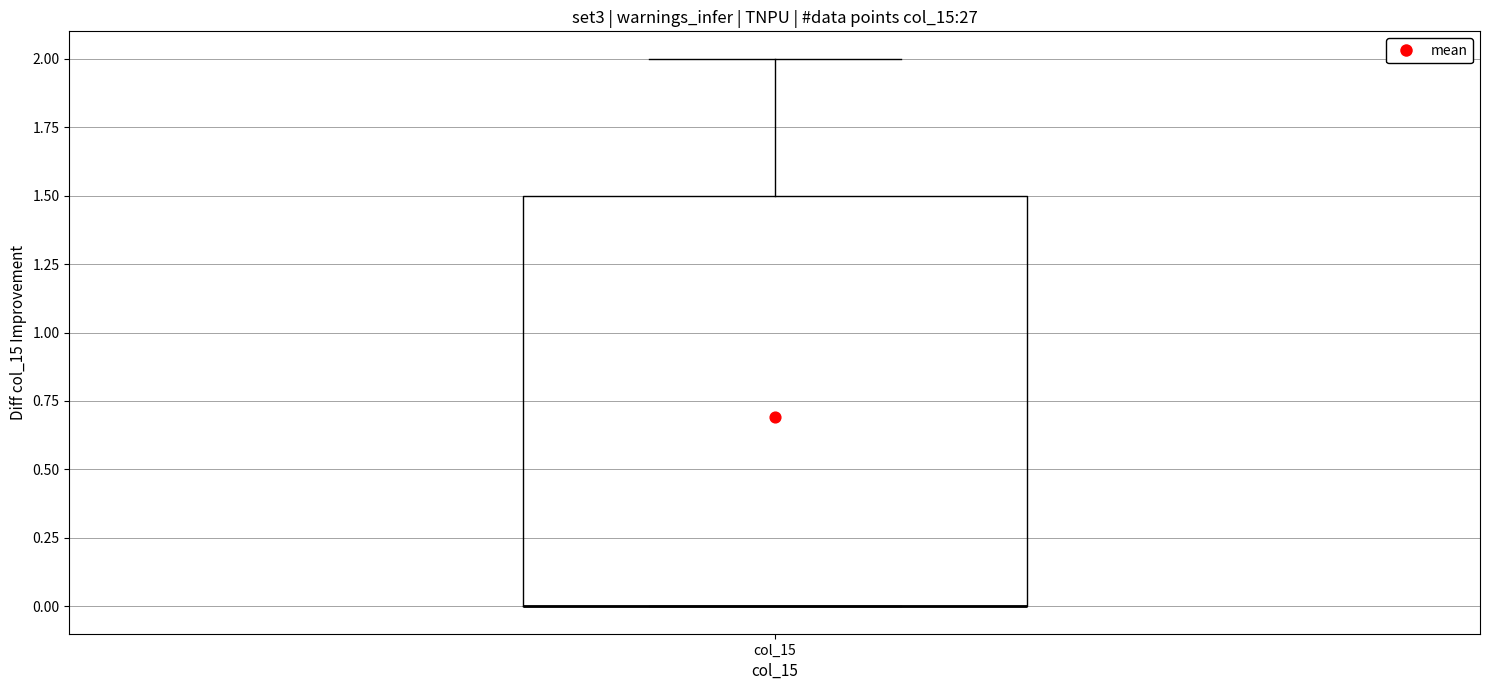

Read this box plot against the y-axis: the position of the median line, the range covered by the box, and the ends of both whiskers. The values are not printed on the chart, so give them approximately, as read against the axis.

median 0.0 (drawn on the box's lower edge), box 0.0 to 1.5, whiskers 0.0 to 2.0